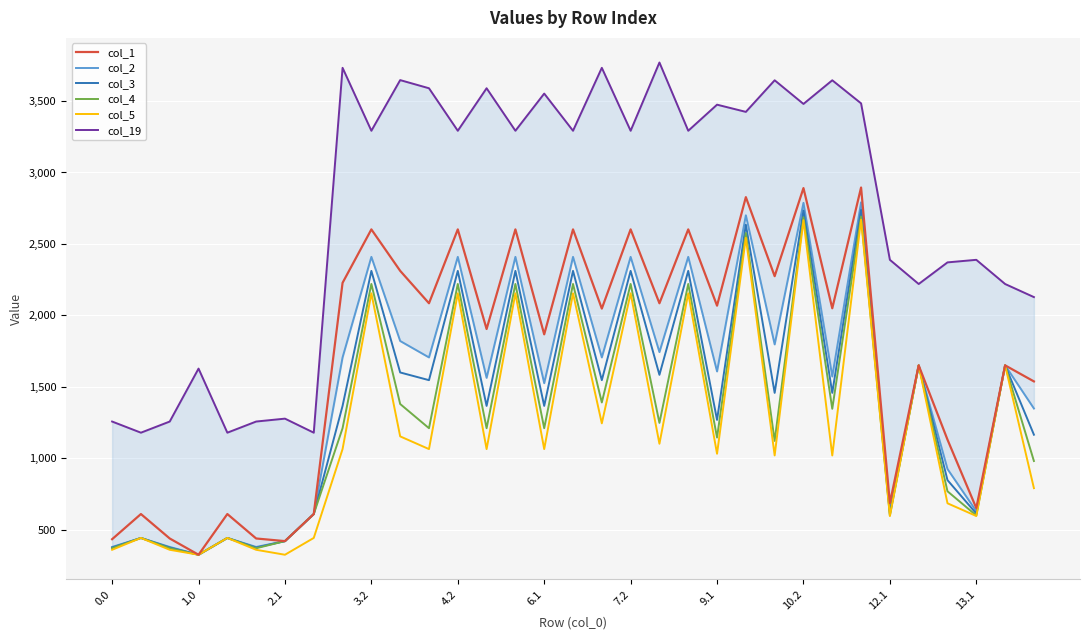

Reading left to right, extract all data points from this chart.

col_1: 434.4	610.4	439.4	325.6	610.4	439.4	421.0	610.4	2227.9	2601.9	2311.9	2085.0	2601.9	1904.8	2601.9	1867.6	2601.9	2047.7	2601.9	2085.0	2601.9	2068.2	2827.5	2274.4	2890.9	2049.7	2894.8	686.6	1650.6	1130.9	651.8	1650.6	1538.3
col_2: 380.2	443.2	380.2	325.6	443.2	380.2	421.0	610.4	1706.2	2409.6	1821.0	1706.2	2409.6	1563.2	2409.6	1526.0	2409.6	1706.2	2409.6	1743.4	2409.6	1608.1	2700.5	1797.2	2787.7	1572.5	2791.6	630.1	1650.6	925.2	630.1	1650.6	1348.9
col_3: 375.8	443.2	375.8	325.6	443.2	375.8	421.0	610.4	1366.9	2311.6	1600.9	1547.1	2311.6	1366.9	2311.6	1366.9	2311.6	1547.1	2311.6	1584.3	2311.6	1268.9	2635.2	1458.0	2734.2	1458.0	2738.1	613.6	1650.6	847.6	613.6	1650.6	1165.4
col_4: 371.0	443.2	371.0	325.6	443.2	371.0	421.0	610.4	1210.8	2220.2	1380.2	1210.8	2220.2	1210.8	2220.2	1210.8	2220.2	1391.0	2220.2	1248.1	2220.2	1145.5	2576.4	1121.7	2687.3	1346.5	2691.2	600.1	1650.6	769.5	600.1	1650.6	981.4
col_5: 360.3	443.2	360.3	325.6	443.2	360.3	325.6	443.2	1064.8	2154.7	1153.7	1064.8	2154.7	1064.8	2154.7	1064.8	2154.7	1245.0	2154.7	1102.1	2154.7	1032.1	2543.6	1020.2	2666.4	1020.2	2670.3	596.6	1650.6	685.5	596.6	1650.6	791.5
col_19: 1257.6	1179.6	1257.6	1628.0	1179.6	1257.6	1277.9	1179.6	3732.3	3291.9	3646.3	3589.3	3291.9	3589.3	3291.9	3552.1	3291.9	3732.3	3291.9	3769.5	3291.9	3474.5	3424.1	3645.1	3479.7	3645.1	3483.6	2389.0	2219.8	2371.1	2389.0	2219.8	2128.2